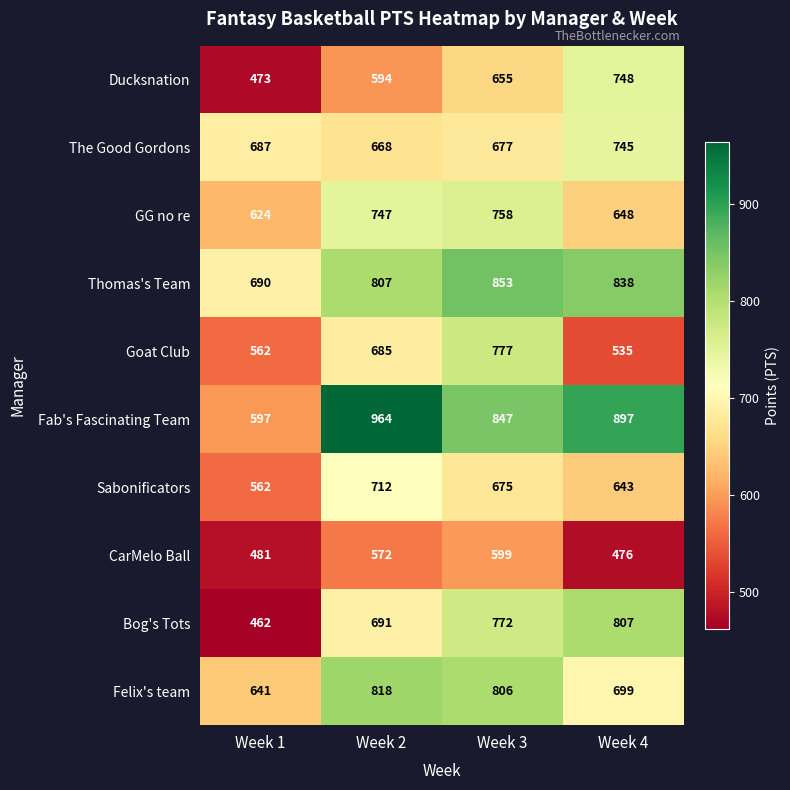

Count the Bog's Tots values in the range 691 to 807.

3